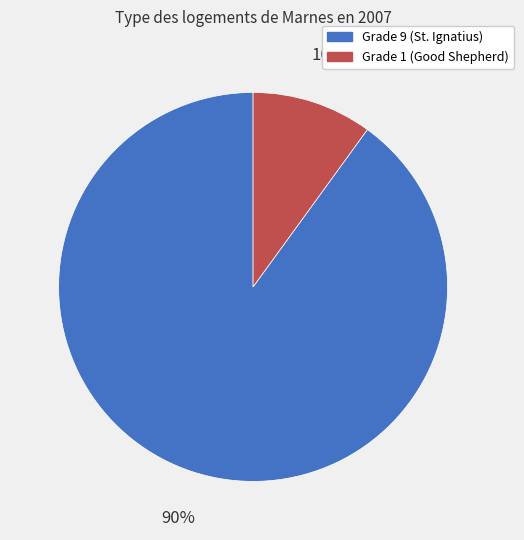

To the nearest percent, what is the difference between the largest and smallest slice percentages?

80%